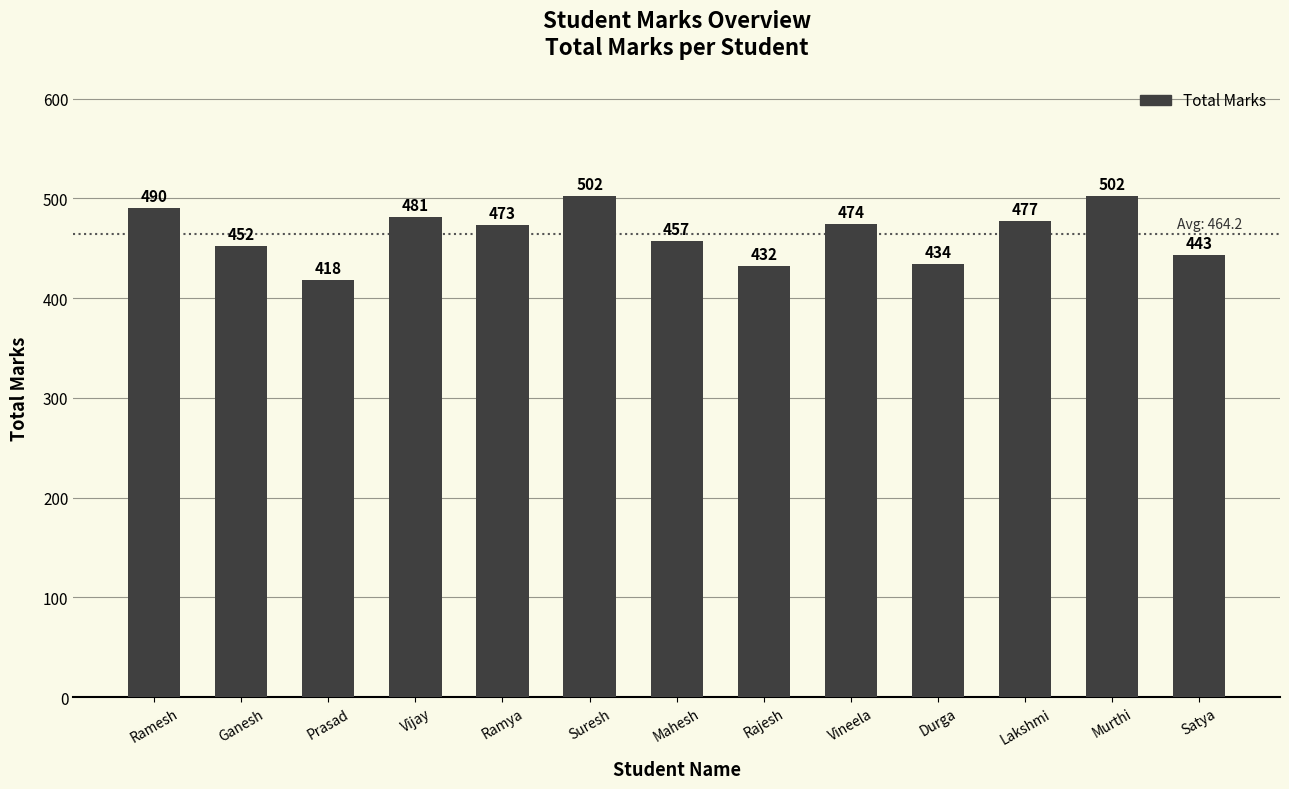

Between Satya and Prasad, which is larger?

Satya